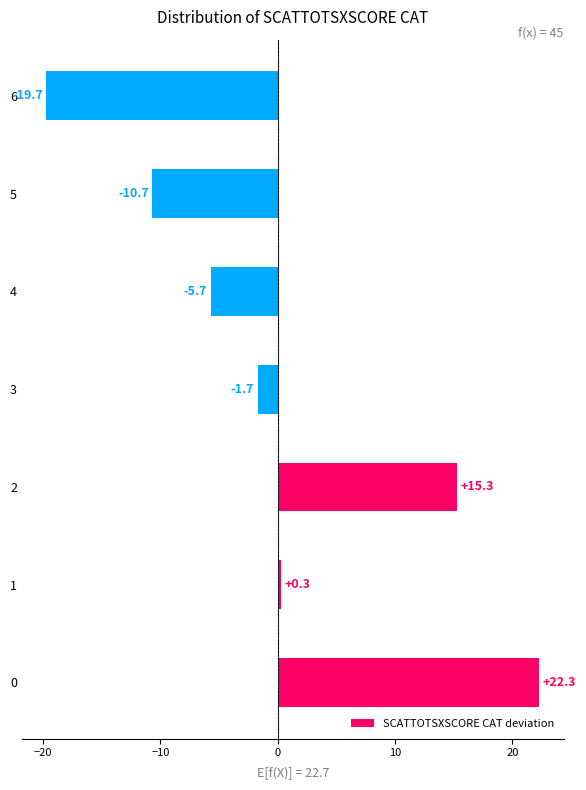

Read the value at 1.

0.3